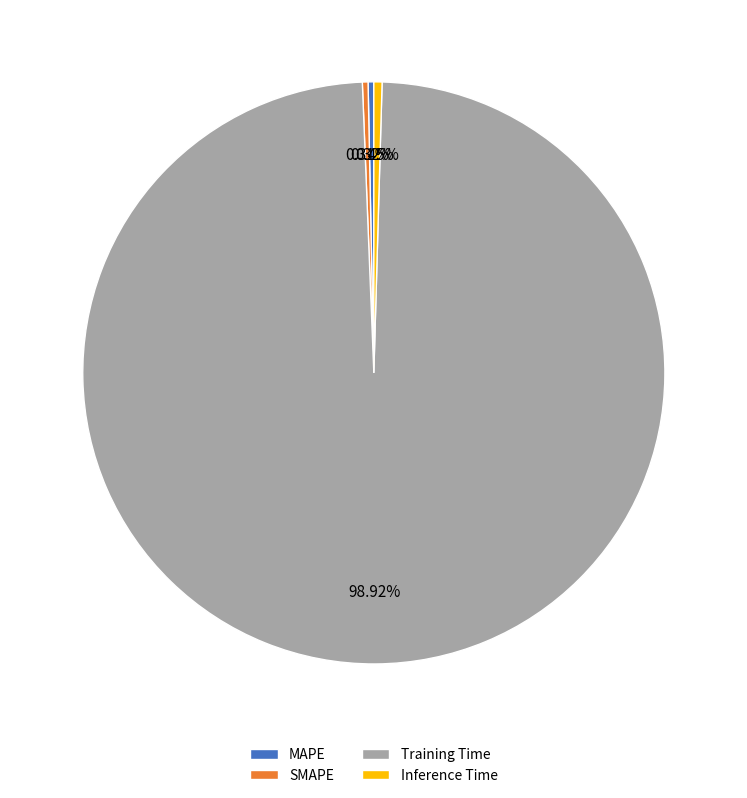

True or false: SMAPE accounts for 0% of the total.

True